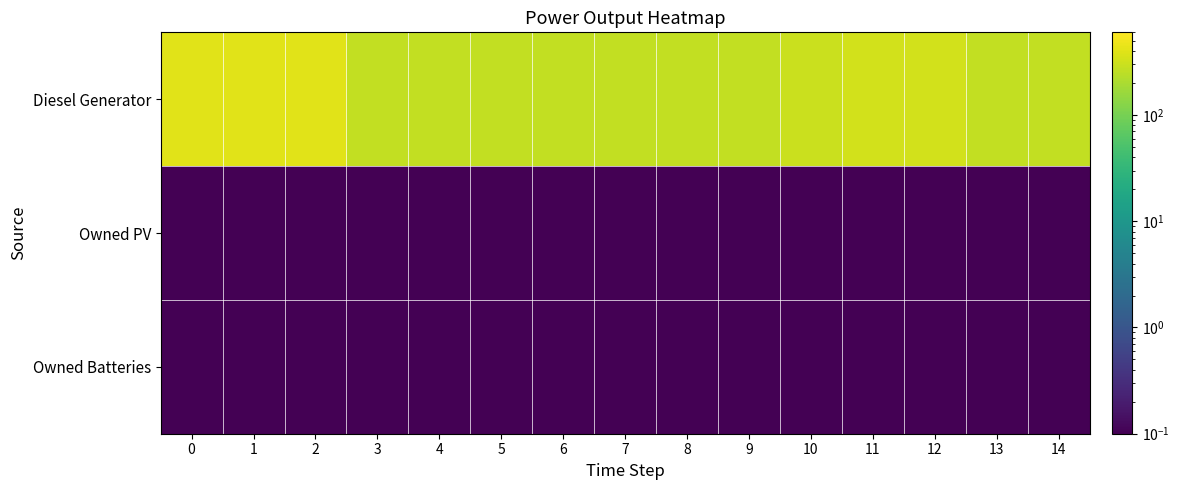

Reading left to right, extract all data points from this chart.

Diesel Generator: 0=400.0	1=400.0	2=400.0	3=271.0	4=271.0	5=271.0	6=271.0	7=271.0	8=271.0	9=271.0	10=302.0	11=329.0	12=329.0	13=271.0	14=271.0
Owned PV: 0=0.0	1=0.0	2=0.0	3=0.0	4=0.0	5=0.0	6=0.0	7=0.0	8=0.0	9=0.0	10=0.0	11=0.0	12=0.0	13=0.0	14=0.0
Owned Batteries: 0=0.0	1=0.0	2=0.0	3=0.0	4=0.0	5=0.0	6=0.0	7=0.0	8=0.0	9=0.0	10=0.0	11=0.0	12=0.0	13=0.0	14=0.0